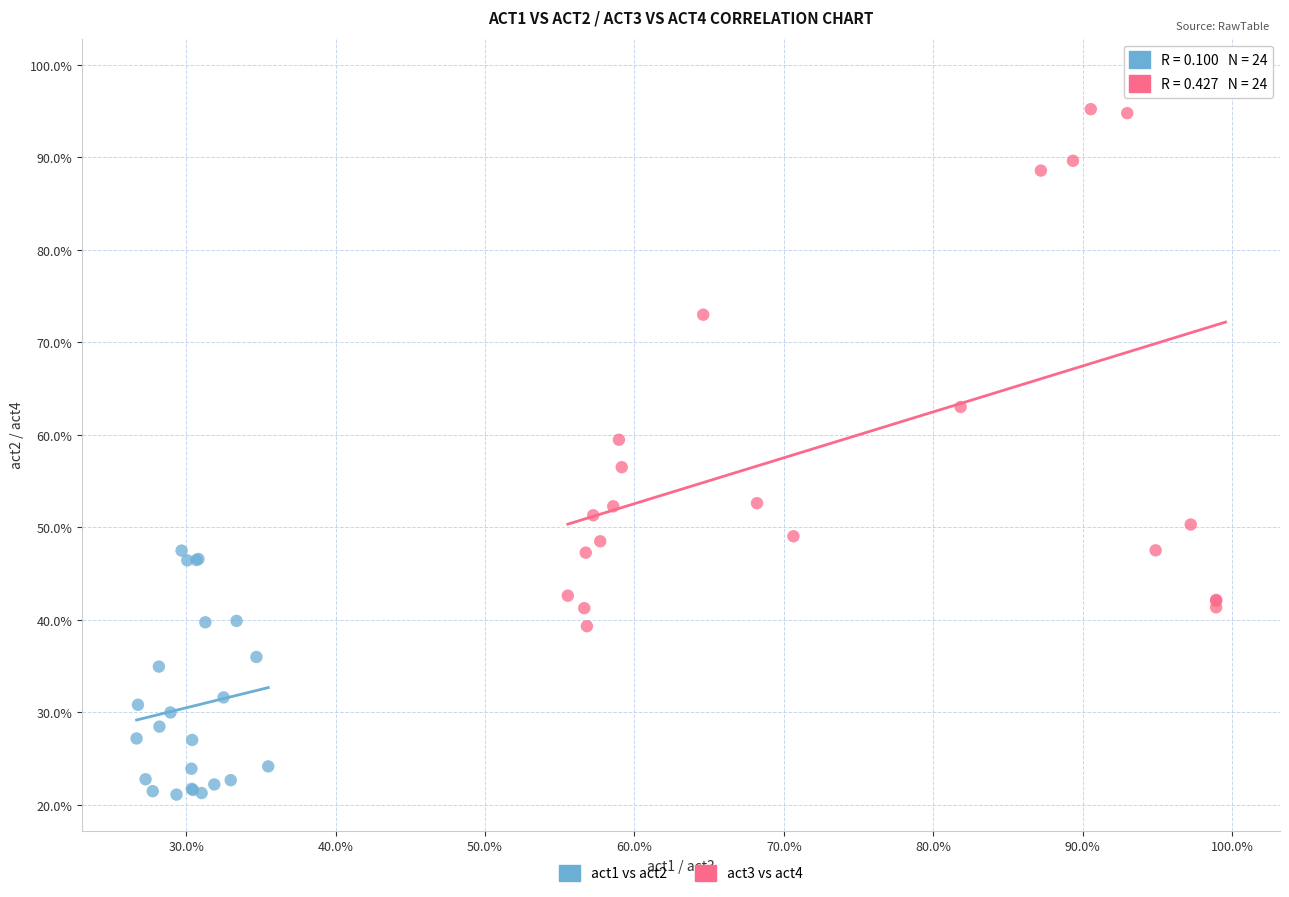

Which series contains the lowest Y value?

act1 vs act2